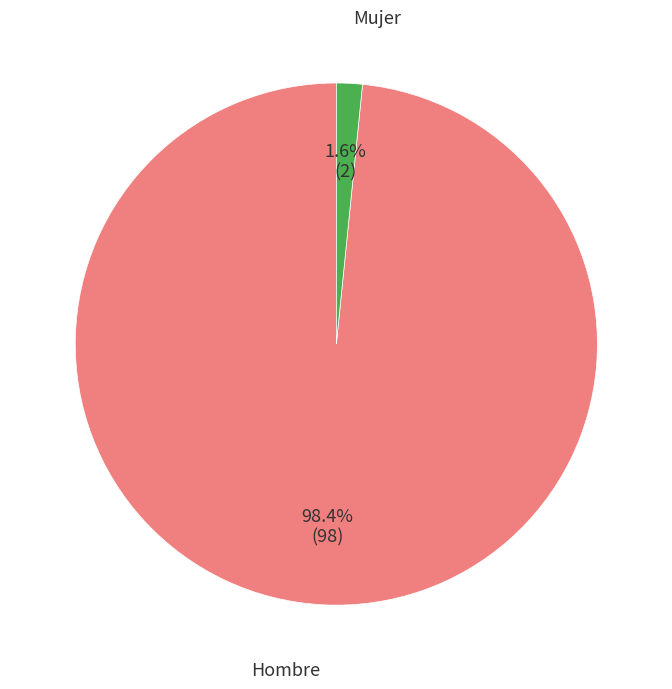

What percentage is the Mujer slice, to the nearest percent?

2%